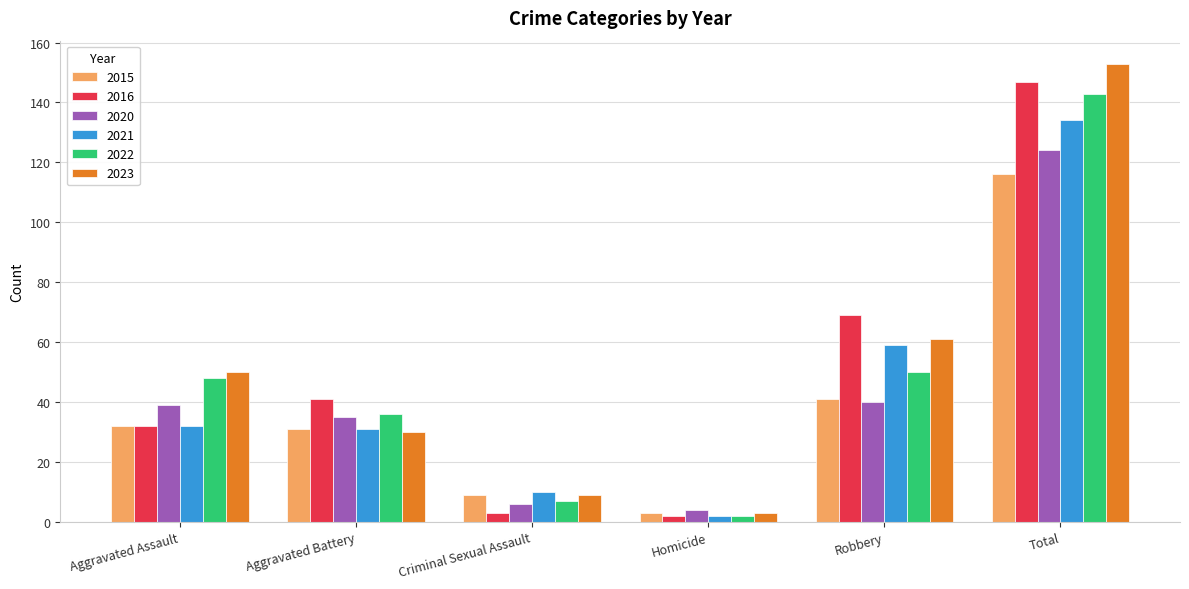

What is the value of the 2021 bar at the 1st from the left?

32